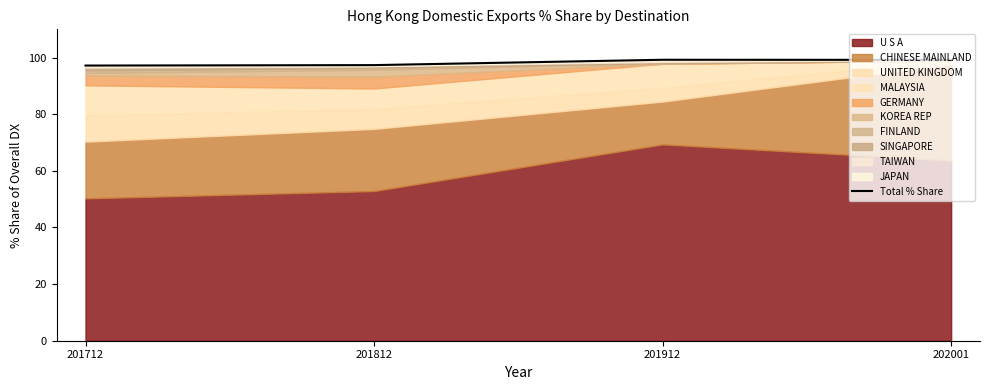

Rank the categories by value from highest to lowest.

201912, 202001, 201812, 201712